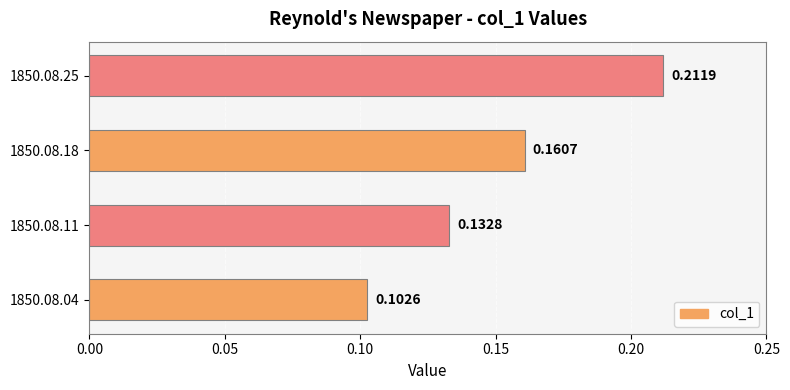

What is the sum of all values?

0.6